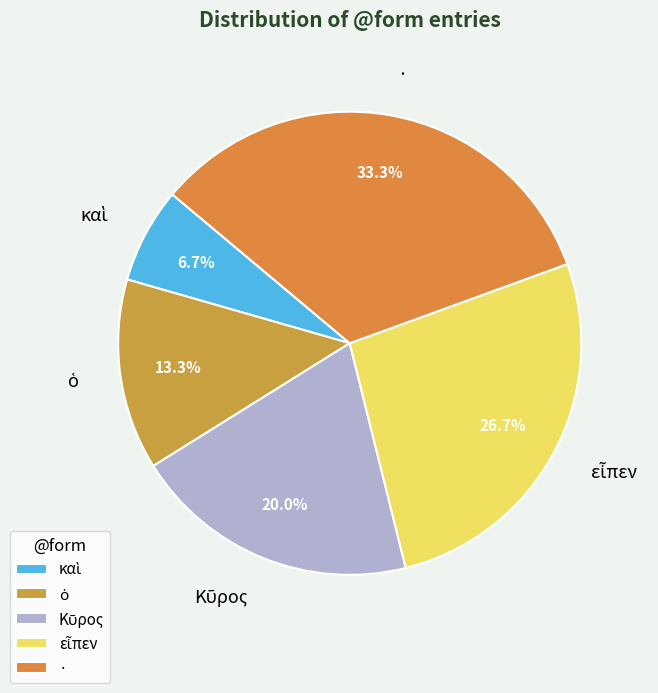

How much of the chart is everything except ·?

66.7%